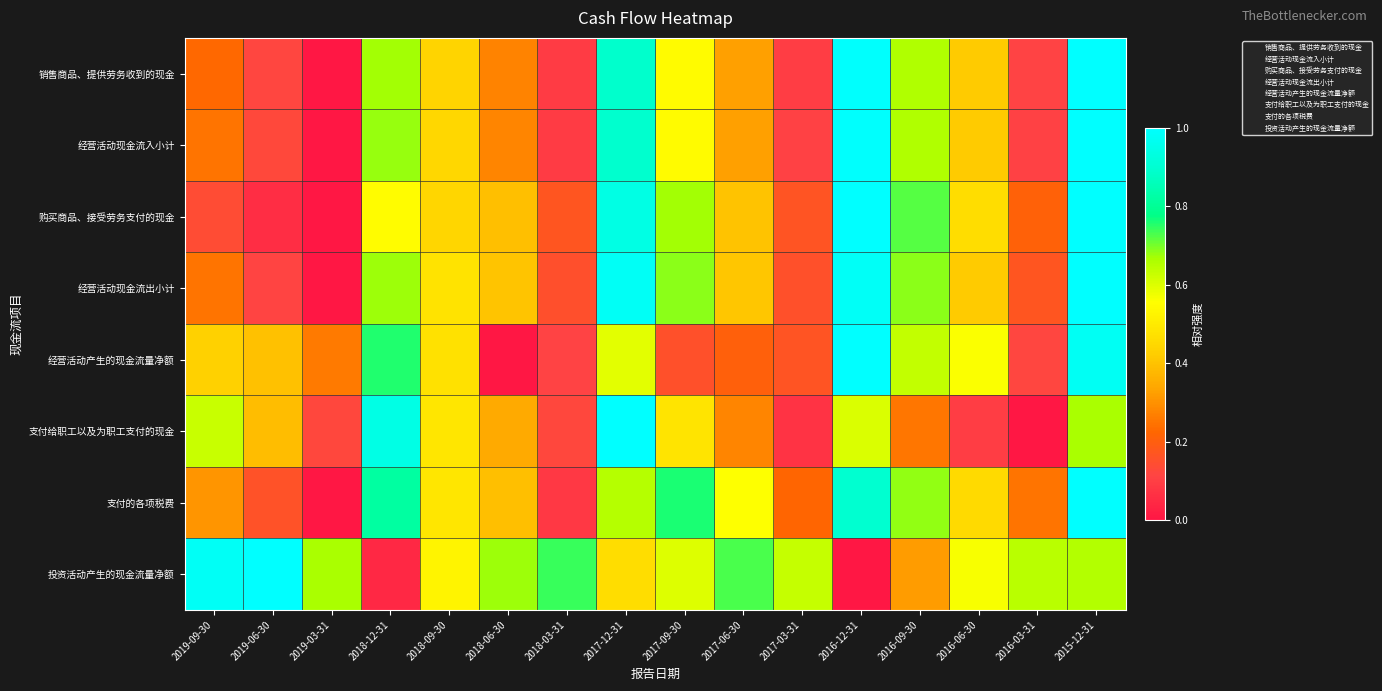

Reading right to left, what are all the values shown in this chart?

销售商品、提供劳务收到的现金: 2015-12-31=1.0	2016-03-31=0.1	2016-06-30=0.4	2016-09-30=0.7	2016-12-31=1.0	2017-03-31=0.1	2017-06-30=0.3	2017-09-30=0.5	2017-12-31=0.9	2018-03-31=0.1	2018-06-30=0.3	2018-09-30=0.4	2018-12-31=0.7	2019-03-31=0.0	2019-06-30=0.1	2019-09-30=0.2
经营活动现金流入小计: 2015-12-31=1.0	2016-03-31=0.1	2016-06-30=0.4	2016-09-30=0.7	2016-12-31=1.0	2017-03-31=0.1	2017-06-30=0.3	2017-09-30=0.5	2017-12-31=0.9	2018-03-31=0.1	2018-06-30=0.3	2018-09-30=0.4	2018-12-31=0.7	2019-03-31=0.0	2019-06-30=0.1	2019-09-30=0.2
购买商品、接受劳务支付的现金: 2015-12-31=1.0	2016-03-31=0.2	2016-06-30=0.5	2016-09-30=0.7	2016-12-31=1.0	2017-03-31=0.2	2017-06-30=0.4	2017-09-30=0.7	2017-12-31=0.9	2018-03-31=0.2	2018-06-30=0.4	2018-09-30=0.4	2018-12-31=0.5	2019-03-31=0.0	2019-06-30=0.1	2019-09-30=0.1
经营活动现金流出小计: 2015-12-31=1.0	2016-03-31=0.2	2016-06-30=0.4	2016-09-30=0.7	2016-12-31=1.0	2017-03-31=0.2	2017-06-30=0.4	2017-09-30=0.7	2017-12-31=1.0	2018-03-31=0.2	2018-06-30=0.4	2018-09-30=0.5	2018-12-31=0.7	2019-03-31=0.0	2019-06-30=0.1	2019-09-30=0.2
经营活动产生的现金流量净额: 2015-12-31=1.0	2016-03-31=0.1	2016-06-30=0.6	2016-09-30=0.6	2016-12-31=1.0	2017-03-31=0.2	2017-06-30=0.2	2017-09-30=0.2	2017-12-31=0.6	2018-03-31=0.1	2018-06-30=0.0	2018-09-30=0.5	2018-12-31=0.8	2019-03-31=0.3	2019-06-30=0.4	2019-09-30=0.4
支付给职工以及为职工支付的现金: 2015-12-31=0.7	2016-03-31=0.0	2016-06-30=0.1	2016-09-30=0.3	2016-12-31=0.6	2017-03-31=0.1	2017-06-30=0.3	2017-09-30=0.5	2017-12-31=1.0	2018-03-31=0.1	2018-06-30=0.3	2018-09-30=0.5	2018-12-31=0.9	2019-03-31=0.1	2019-06-30=0.4	2019-09-30=0.6
支付的各项税费: 2015-12-31=1.0	2016-03-31=0.2	2016-06-30=0.5	2016-09-30=0.7	2016-12-31=0.9	2017-03-31=0.2	2017-06-30=0.6	2017-09-30=0.8	2017-12-31=0.6	2018-03-31=0.1	2018-06-30=0.4	2018-09-30=0.5	2018-12-31=0.8	2019-03-31=0.0	2019-06-30=0.2	2019-09-30=0.3
投资活动产生的现金流量净额: 2015-12-31=0.7	2016-03-31=0.6	2016-06-30=0.6	2016-09-30=0.3	2016-12-31=0.0	2017-03-31=0.6	2017-06-30=0.7	2017-09-30=0.6	2017-12-31=0.5	2018-03-31=0.7	2018-06-30=0.7	2018-09-30=0.5	2018-12-31=0.0	2019-03-31=0.7	2019-06-30=1.0	2019-09-30=1.0